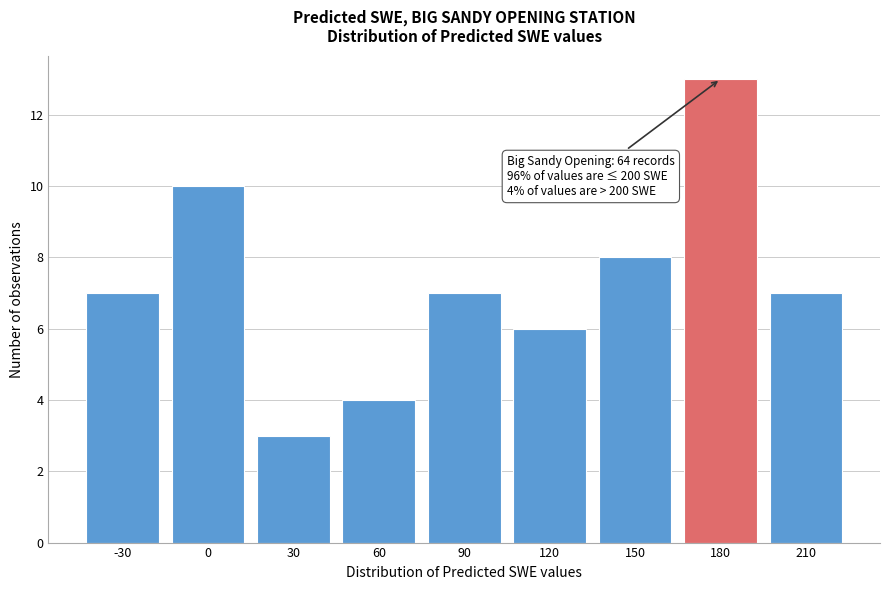

Reading left to right, transcribe all the data shown in this chart.

7	10	3	4	7	6	8	13	7